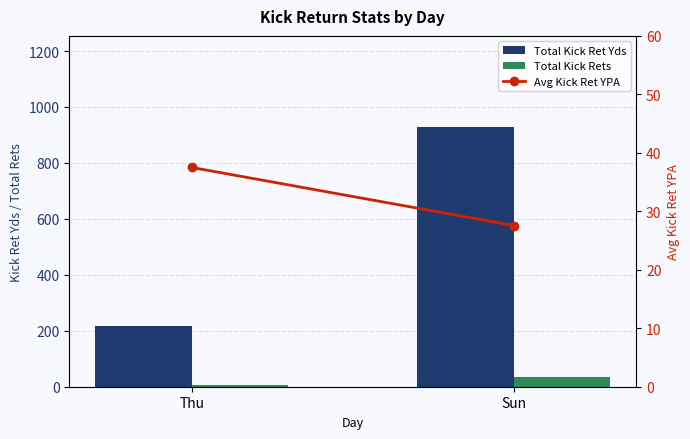

Which series has the widest spread of values?

Total Kick Ret Yds